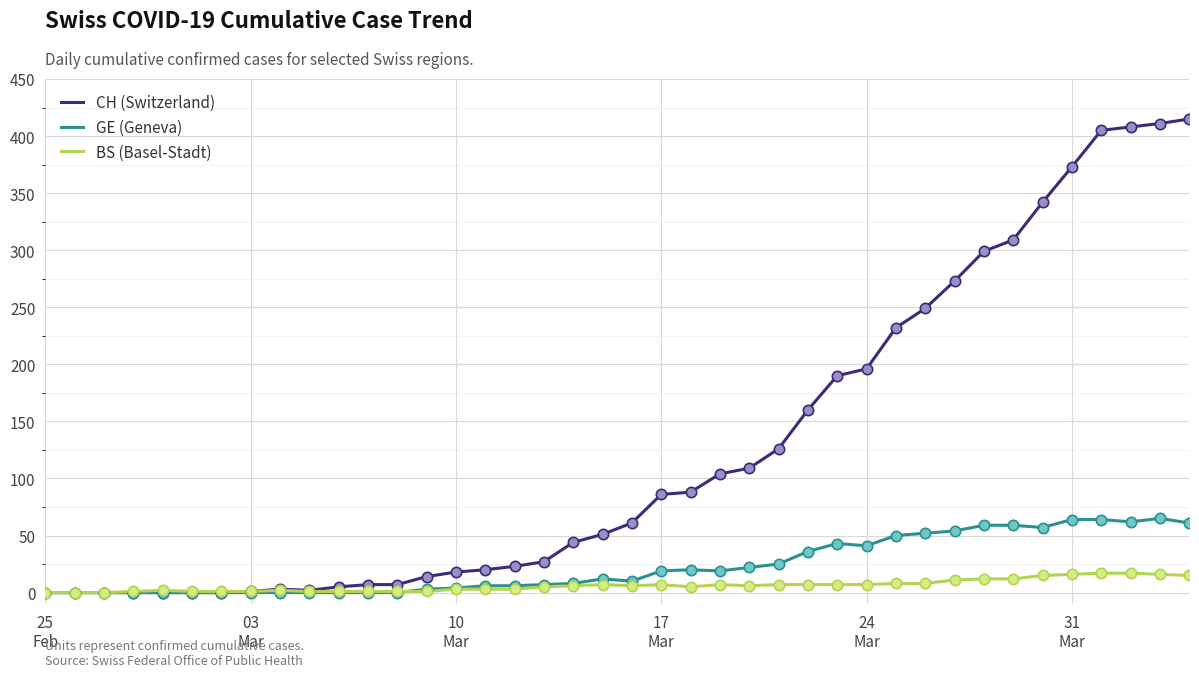

Which series has the largest total across all categories?

CH (Switzerland)